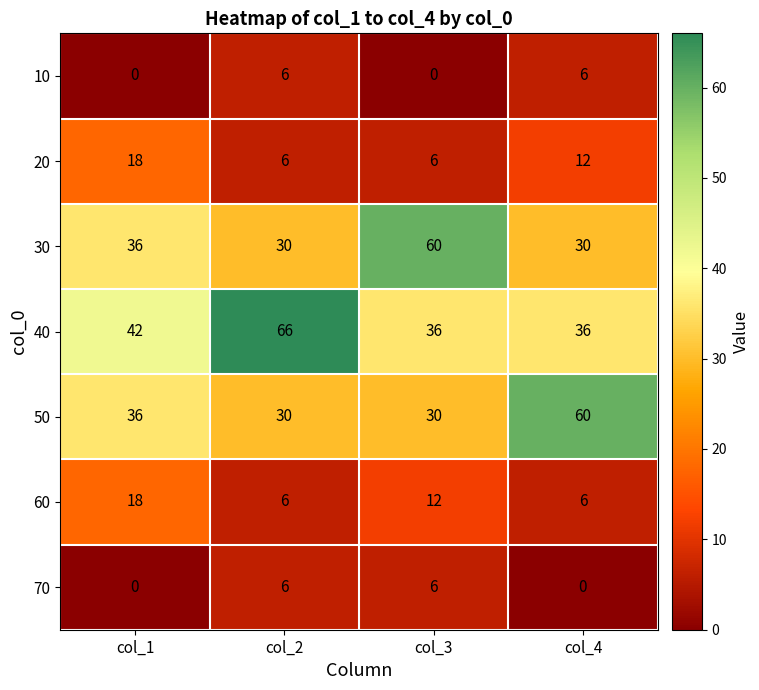

How many 50 values are between 30 and 60?

4